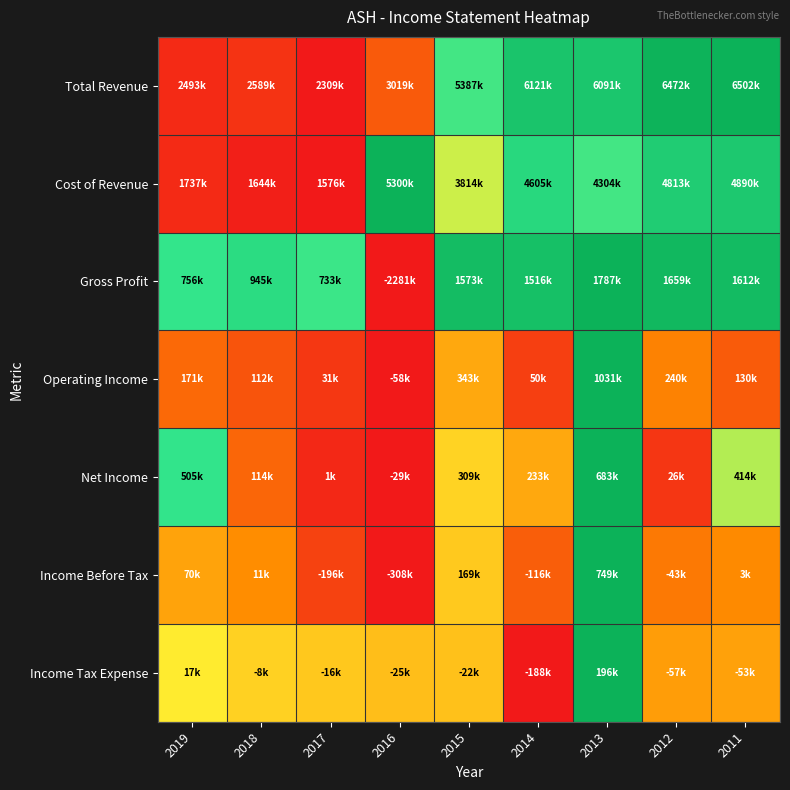

What is the spread (max minus min) of values at 2014?

0.9